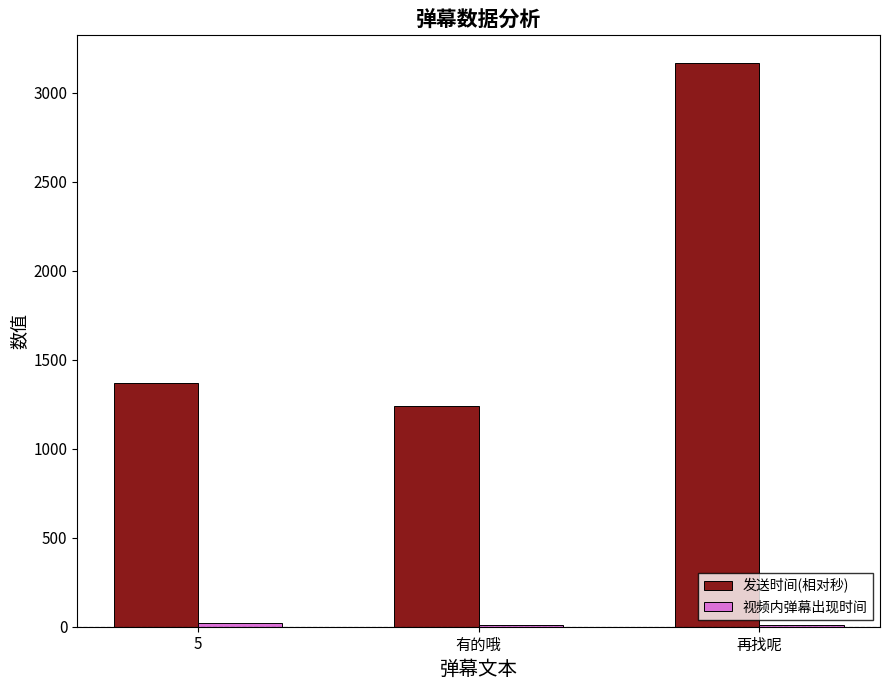

Between 5 and 再找呢, which series saw the biggest shift?

发送时间(相对秒)